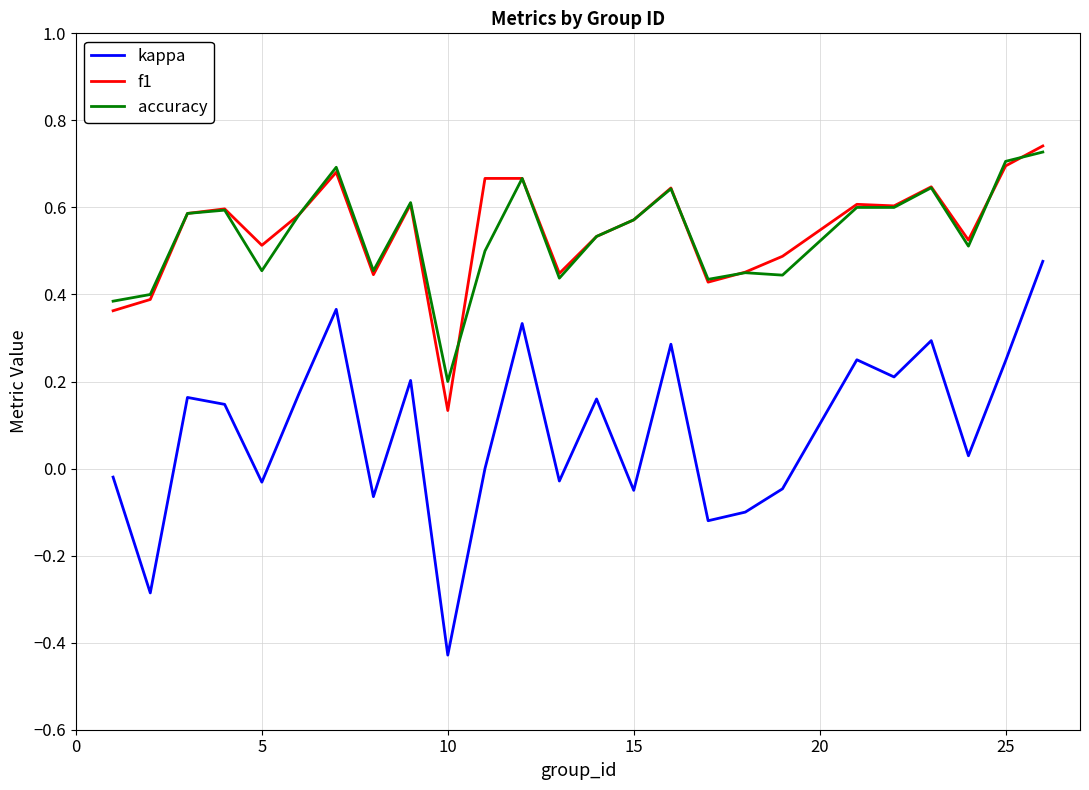

Which series has the widest spread of values?

kappa